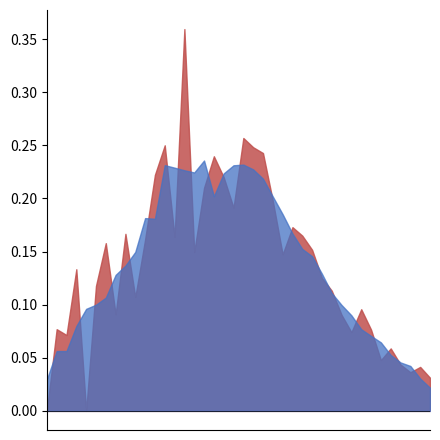

The chart shows a value of 36 at 2020-03-08. True or false?

True